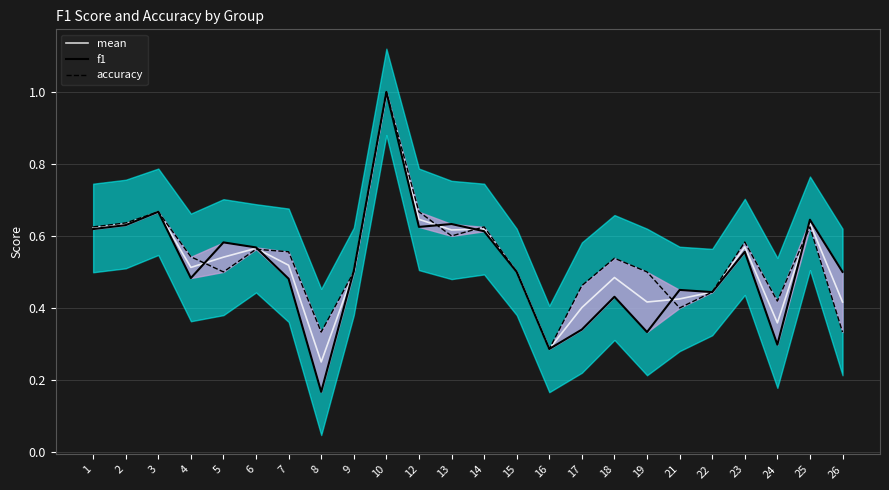

Reading left to right, extract all data points from this chart.

mean: 0.6	0.6	0.7	0.5	0.5	0.6	0.5	0.2	0.5	1.0	0.6	0.6	0.6	0.5	0.3	0.4	0.5	0.4	0.4	0.4	0.6	0.4	0.6	0.4
f1: 0.6	0.6	0.7	0.5	0.6	0.6	0.5	0.2	0.5	1.0	0.6	0.6	0.6	0.5	0.3	0.3	0.4	0.3	0.5	0.4	0.6	0.3	0.6	0.5
accuracy: 0.6	0.6	0.7	0.5	0.5	0.6	0.6	0.3	0.5	1.0	0.7	0.6	0.6	0.5	0.3	0.5	0.5	0.5	0.4	0.4	0.6	0.4	0.6	0.3